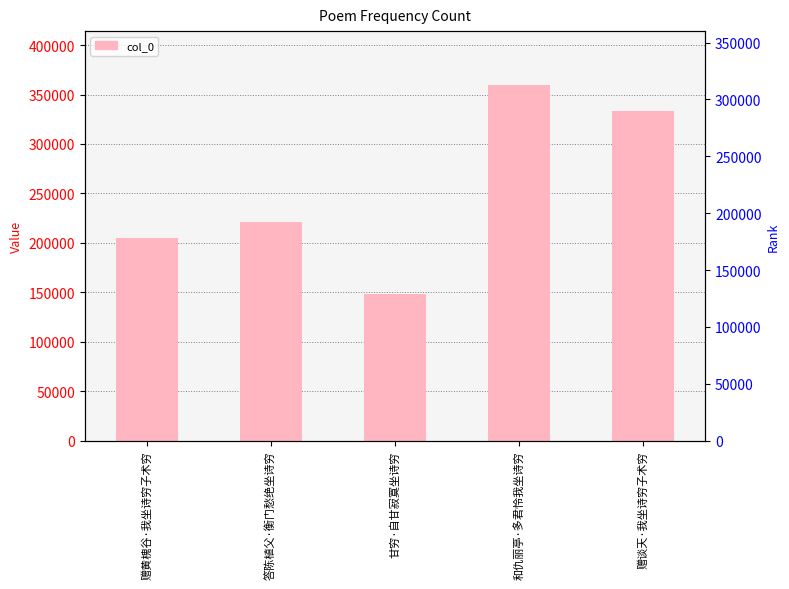

Which category has the highest value across all series?

和仇丽亭·多君怜我坐诗穷